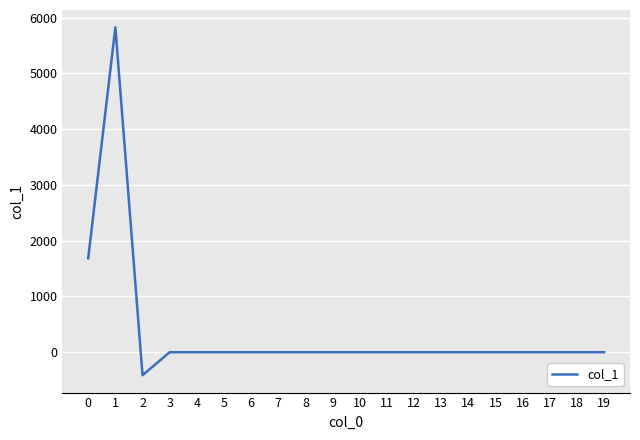

What is the change in value from 2 to 16?

+412.2